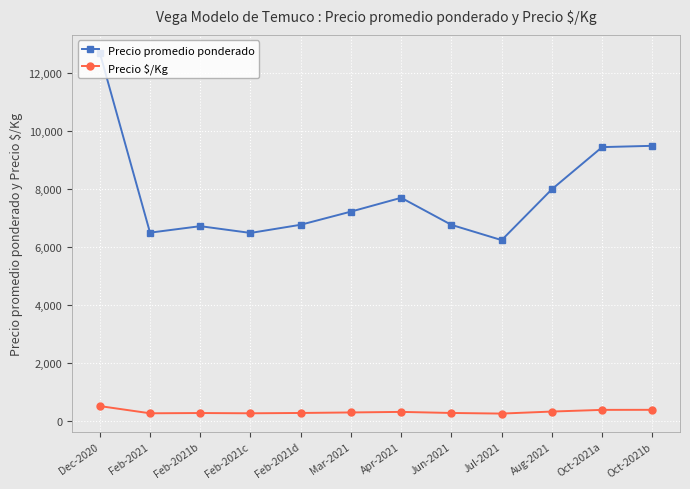

What is the sum of the Precio promedio ponderado values at Feb-2021 and Mar-2021?

13727